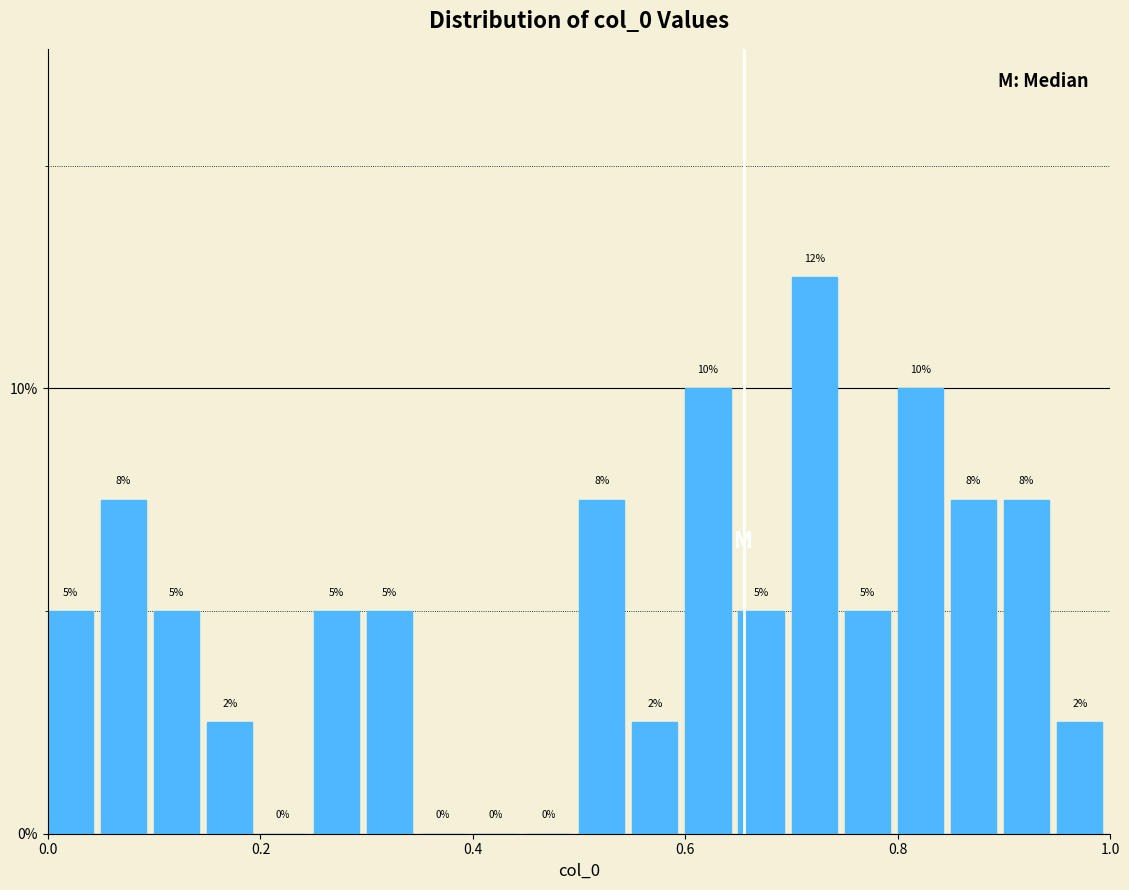

Read against the x-axis, roughly where is the centre of the tallest bar?

0.72